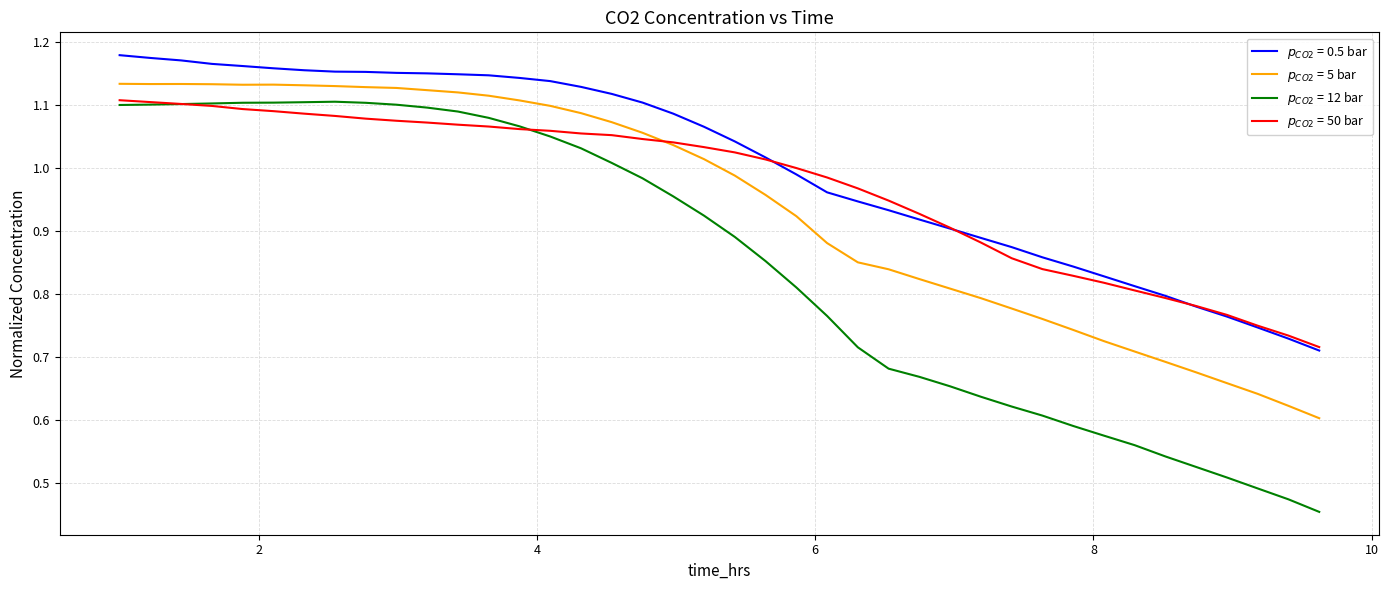

Which series has the largest total across all categories?

$p_{CO2}$ = 0.5 bar